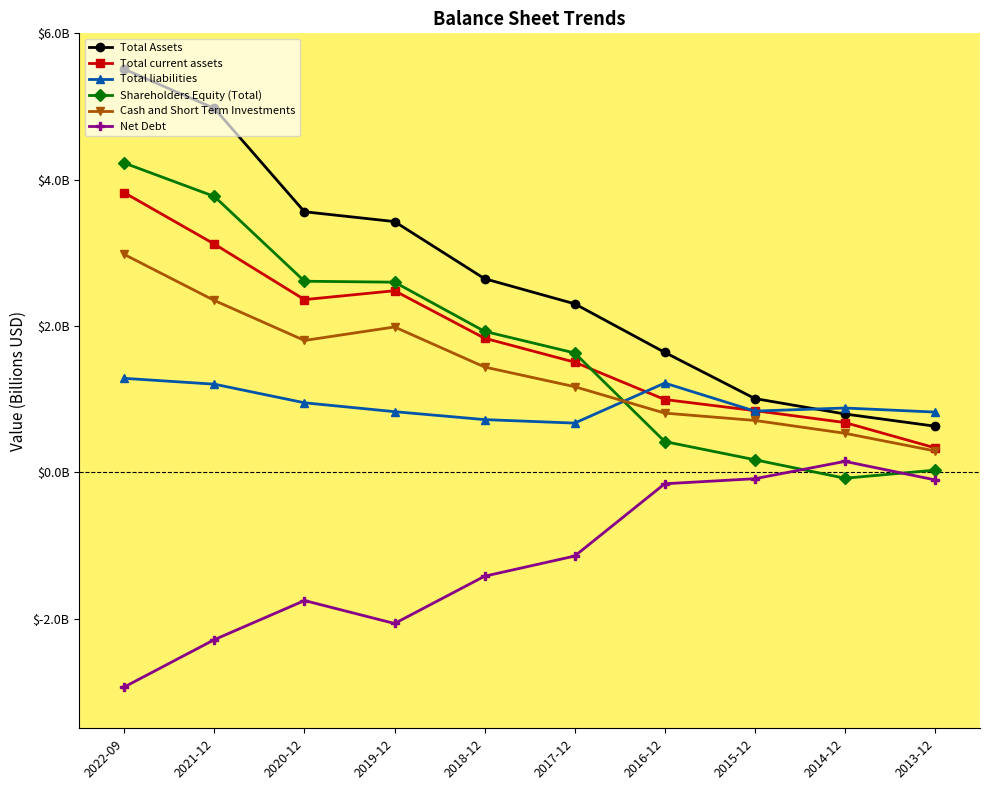

Where is the first local maximum for Net Debt?

2020-12